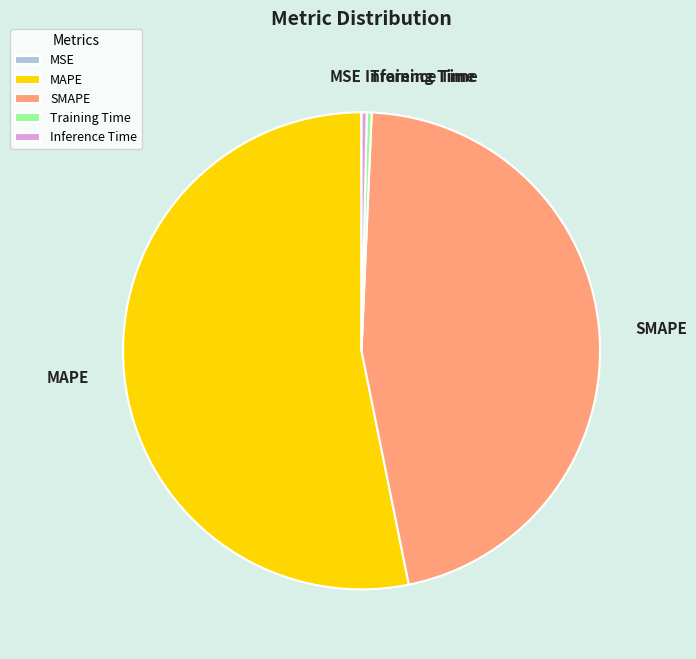

Do SMAPE and MAPE together represent more than half of the pie?

Yes